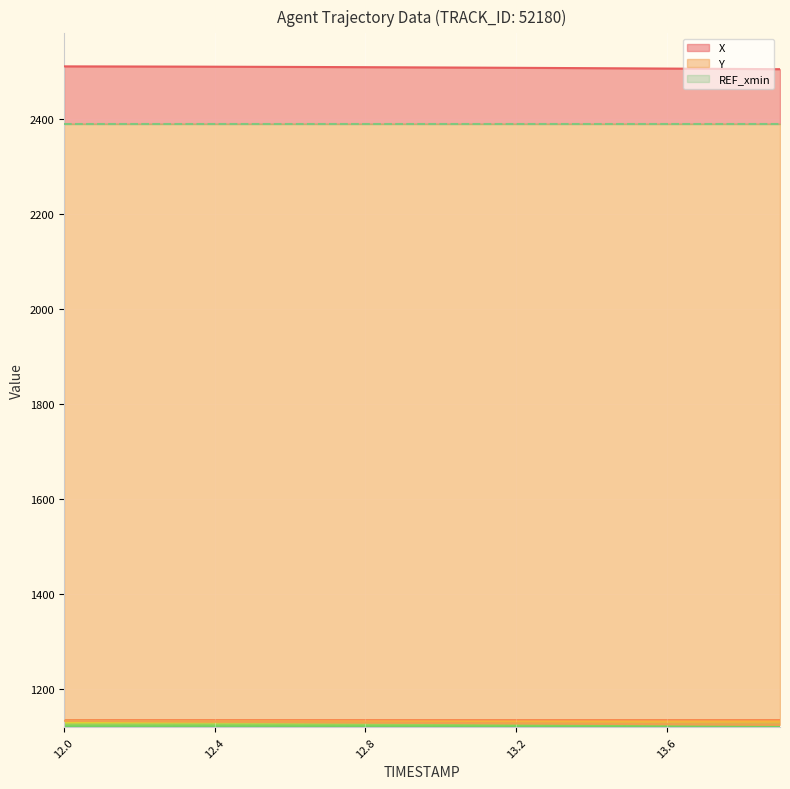

True or false: Y and REF_xmin intersect in this chart.

False